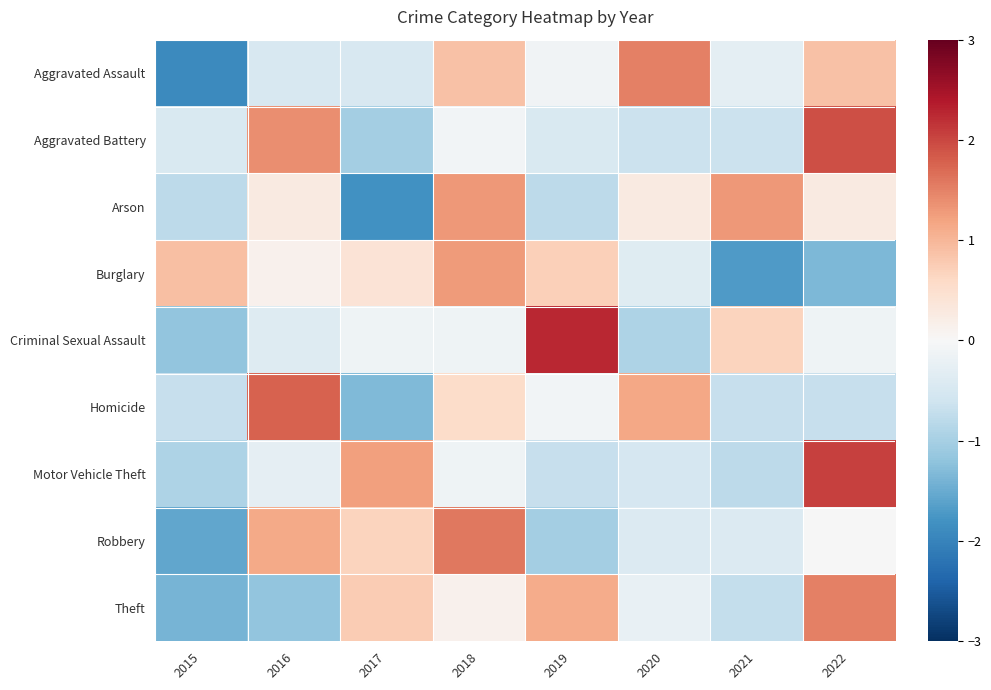

At 2015, list the series in order from smallest to largest.

Aggravated Assault, Robbery, Theft, Criminal Sexual Assault, Motor Vehicle Theft, Arson, Homicide, Aggravated Battery, Burglary